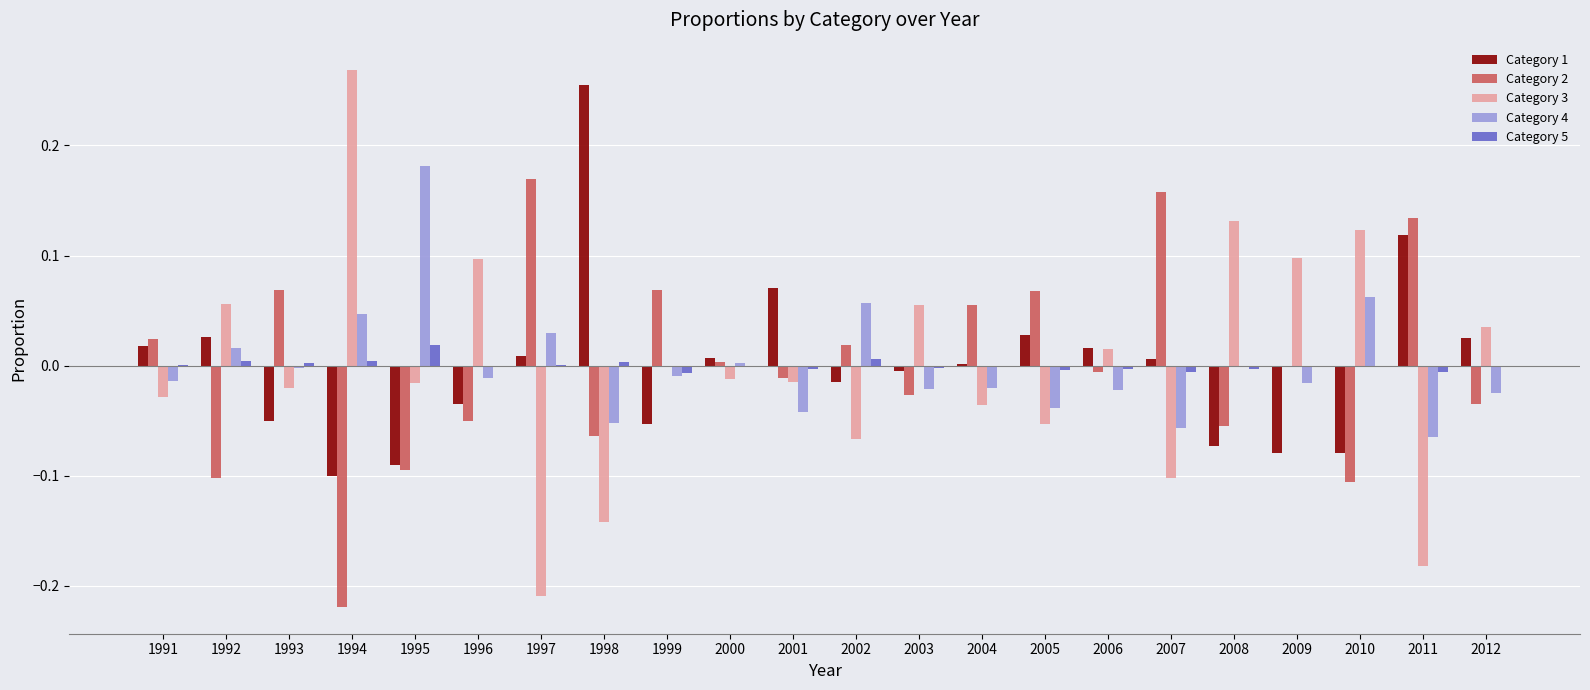

Between 2002 and 2008, which series saw the biggest shift?

Category 3